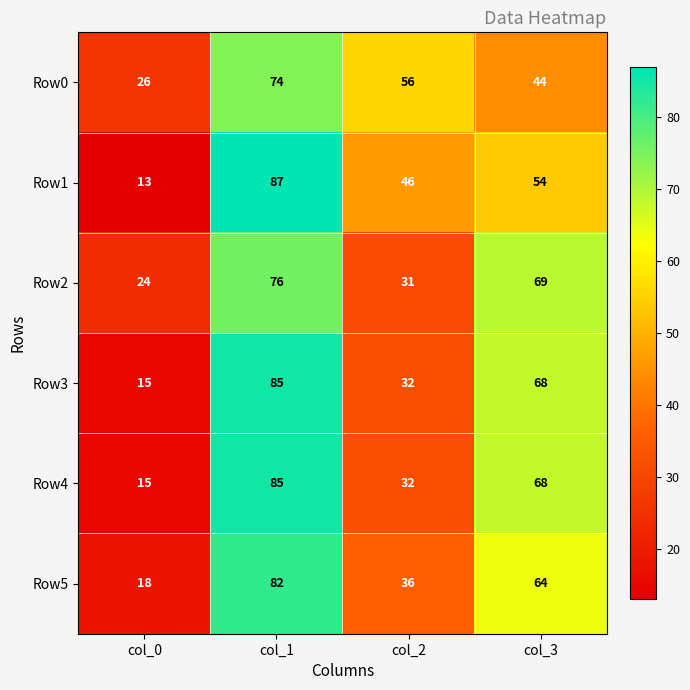

Reading right to left, extract all data points from this chart.

Row0: 44	56	74	26
Row1: 54	46	87	13
Row2: 69	31	76	24
Row3: 68	32	85	15
Row4: 68	32	85	15
Row5: 64	36	82	18